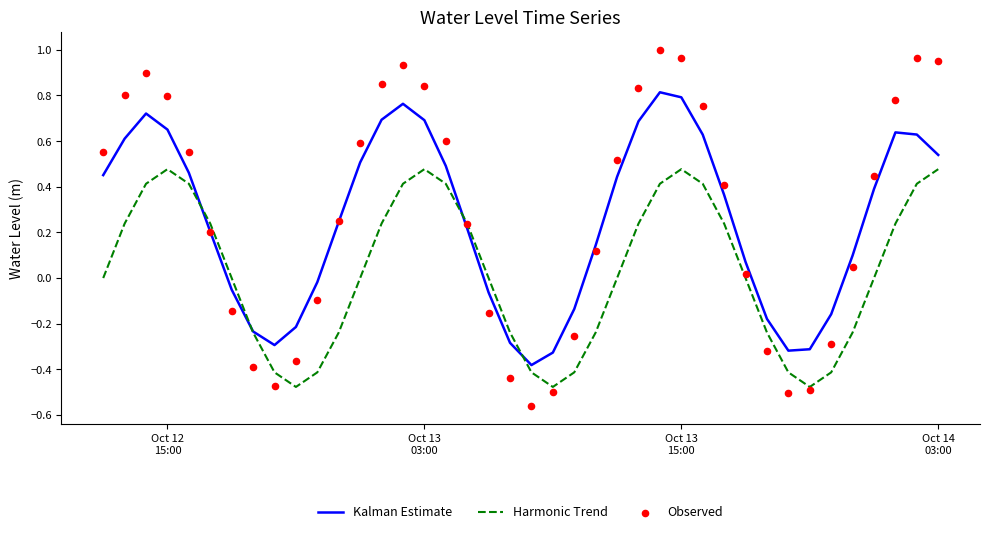

At which category is the sum across all series the highest?

Oct 13 15:00